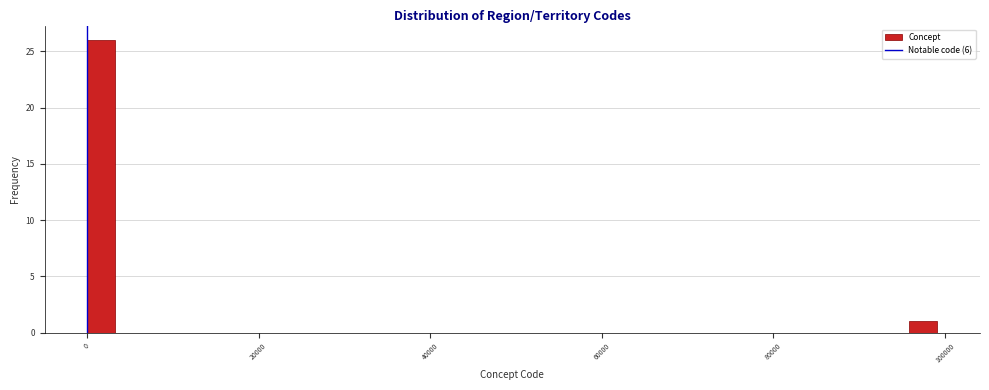

Read against the x-axis, roughly where is the centre of the tallest bar?

2000